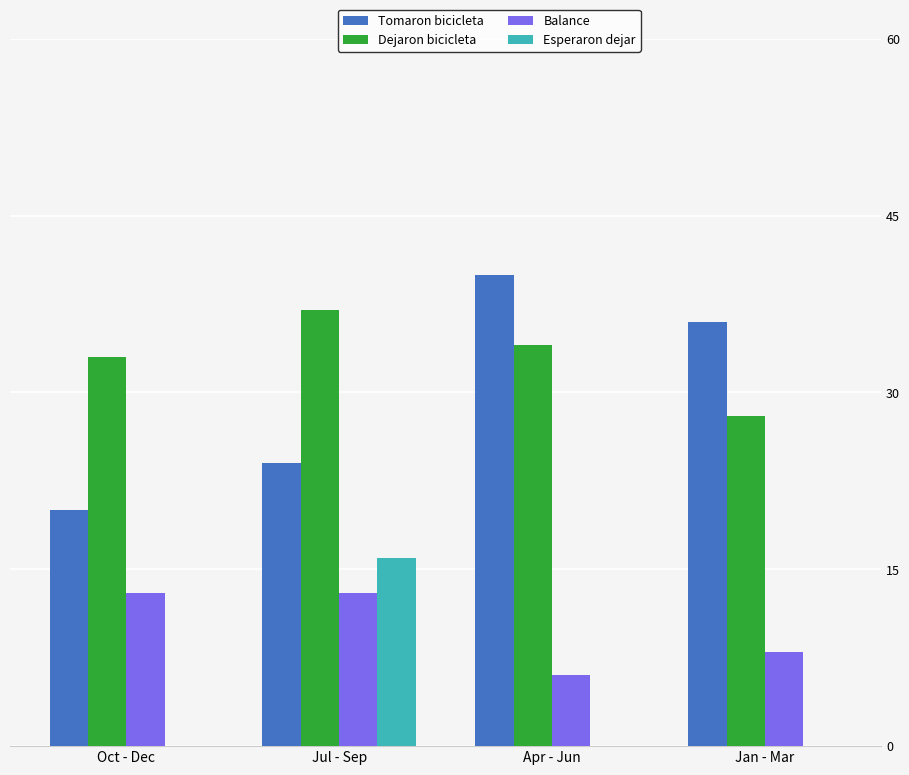

What is the total value across all series at Oct - Dec?

66